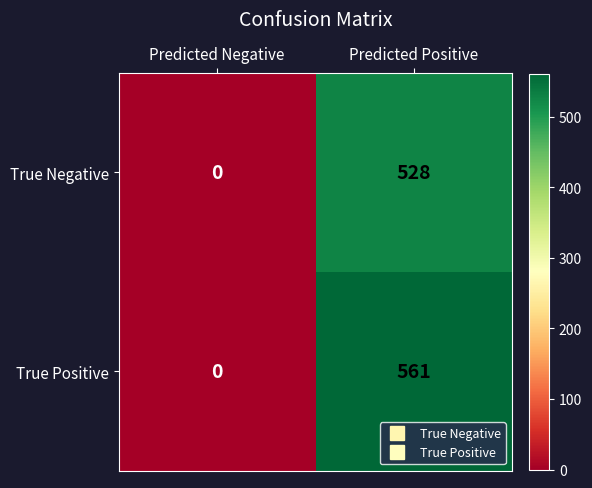

Between Predicted Negative and Predicted Positive, which series saw the biggest shift?

True Positive